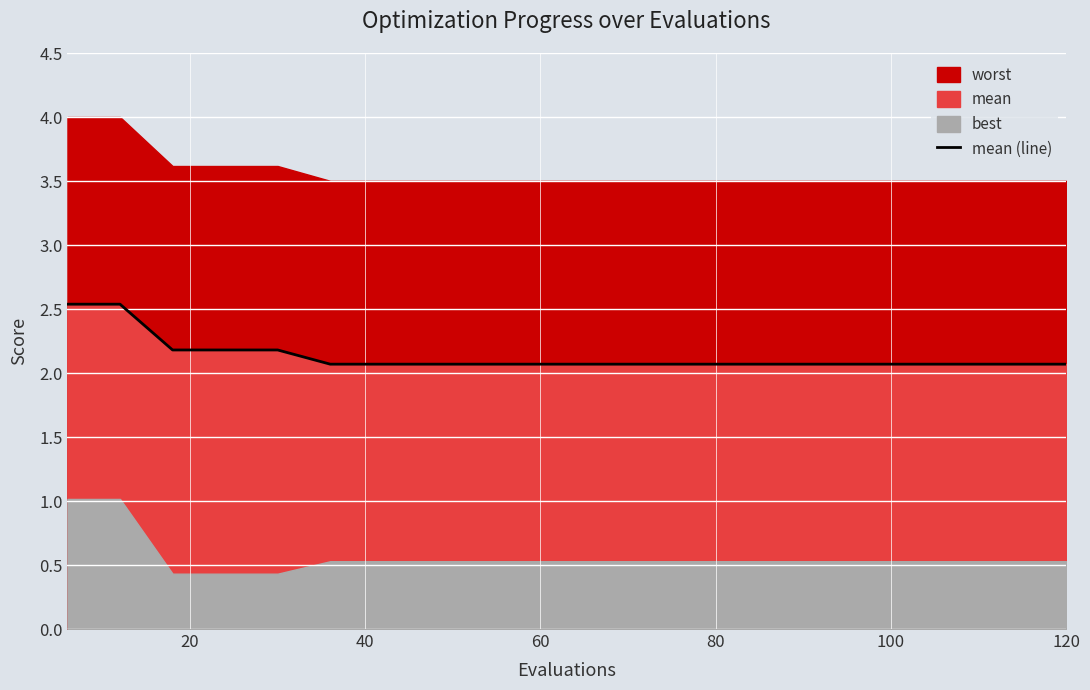

Is it true that mean (line) equals 1.3 at 60?

False